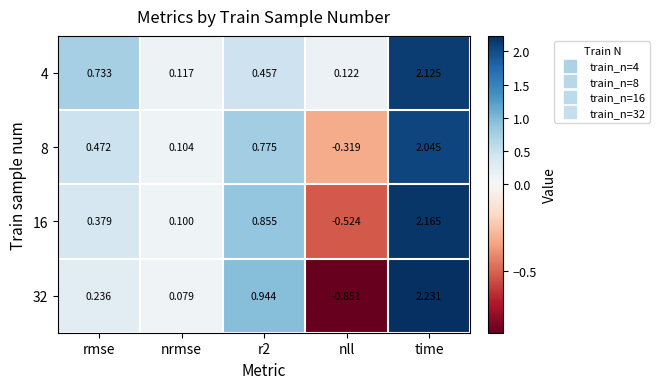

Where is 32 nearest to the value 0?

nrmse